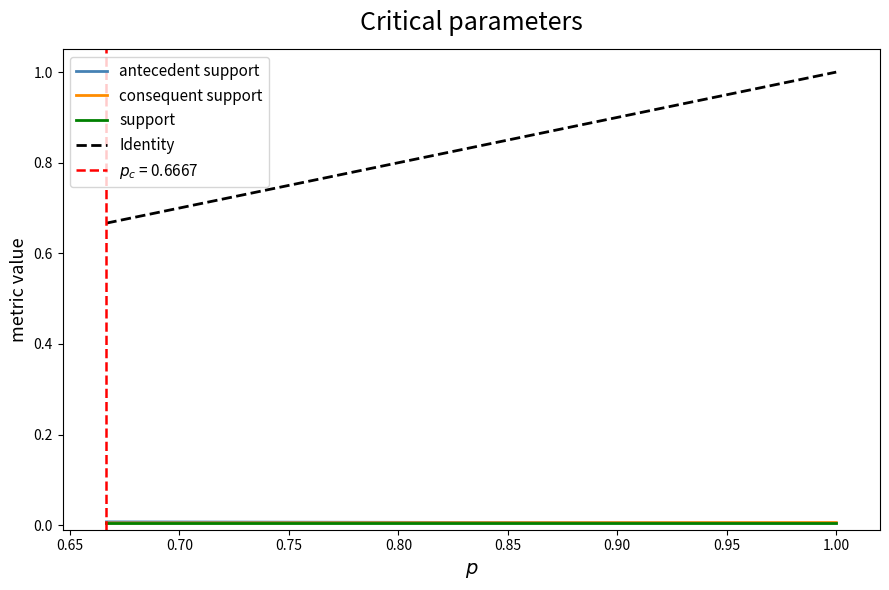

How many lines are shown in the chart?

4